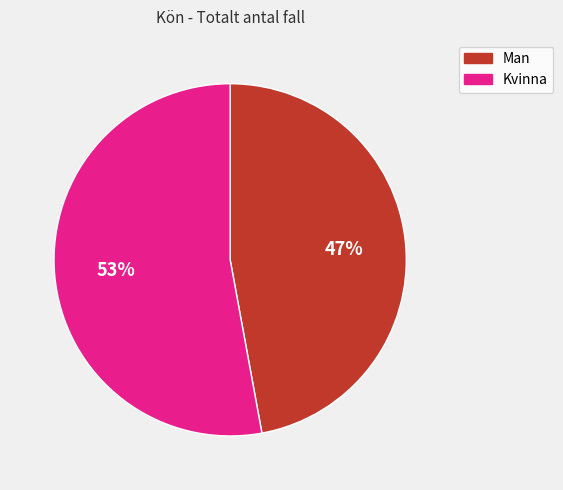

Is it true that Kvinna is 61% of the pie?

False